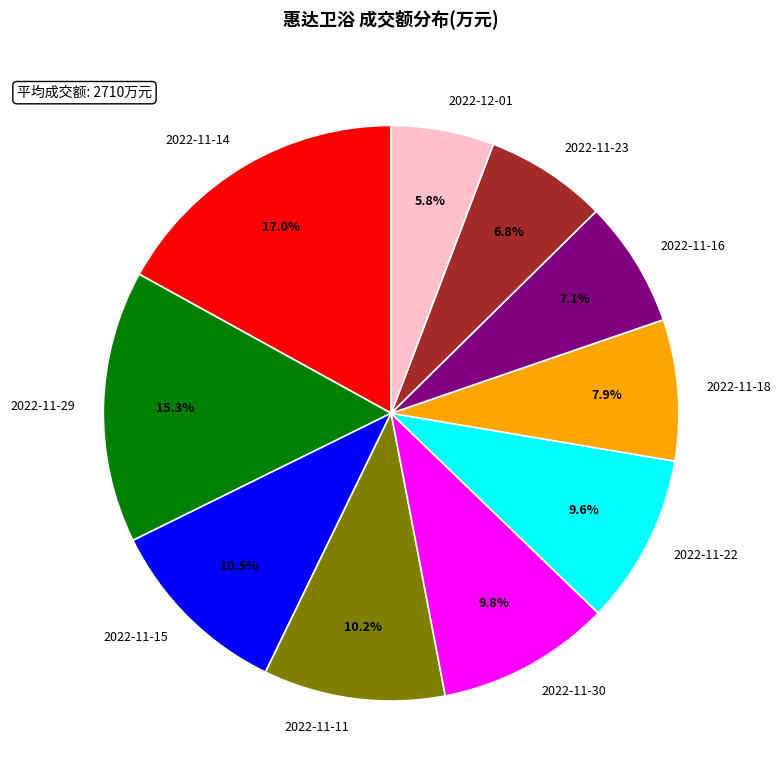

What percentage is NOT represented by 2022-11-14?

83.0%